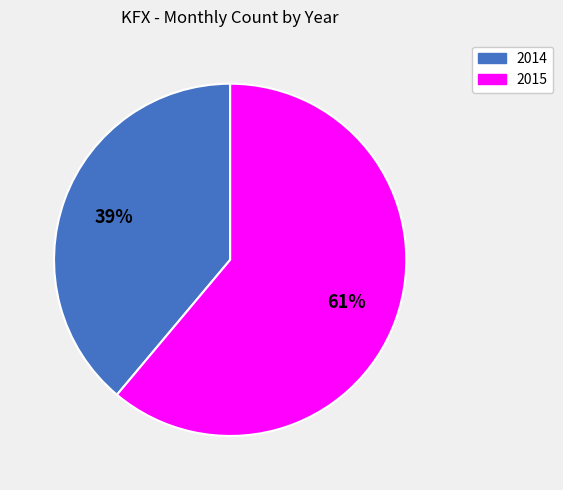

Rank the categories by value from lowest to highest.

2014, 2015